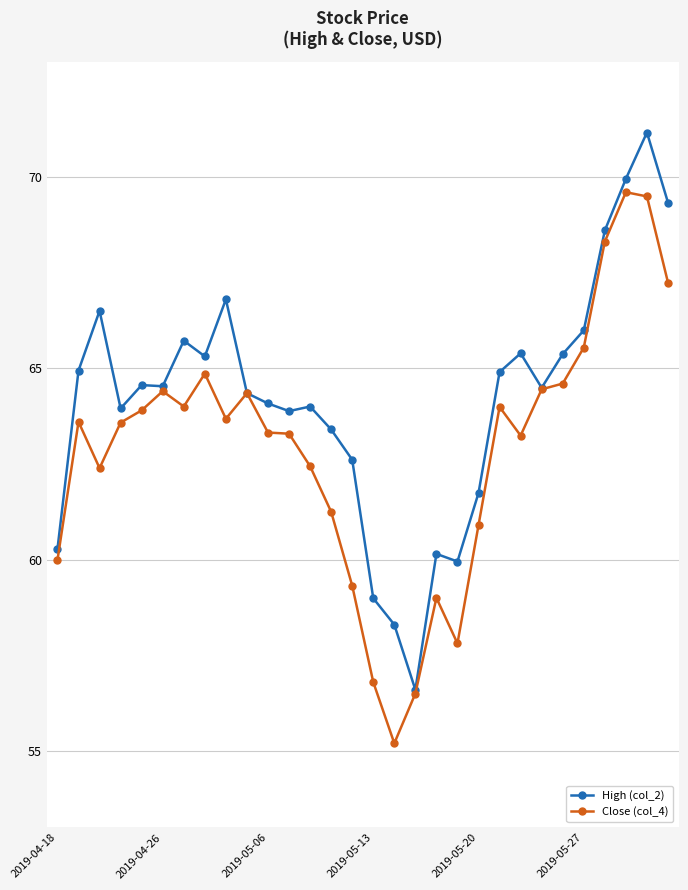

At how many categories does at least one series exceed 55?

30